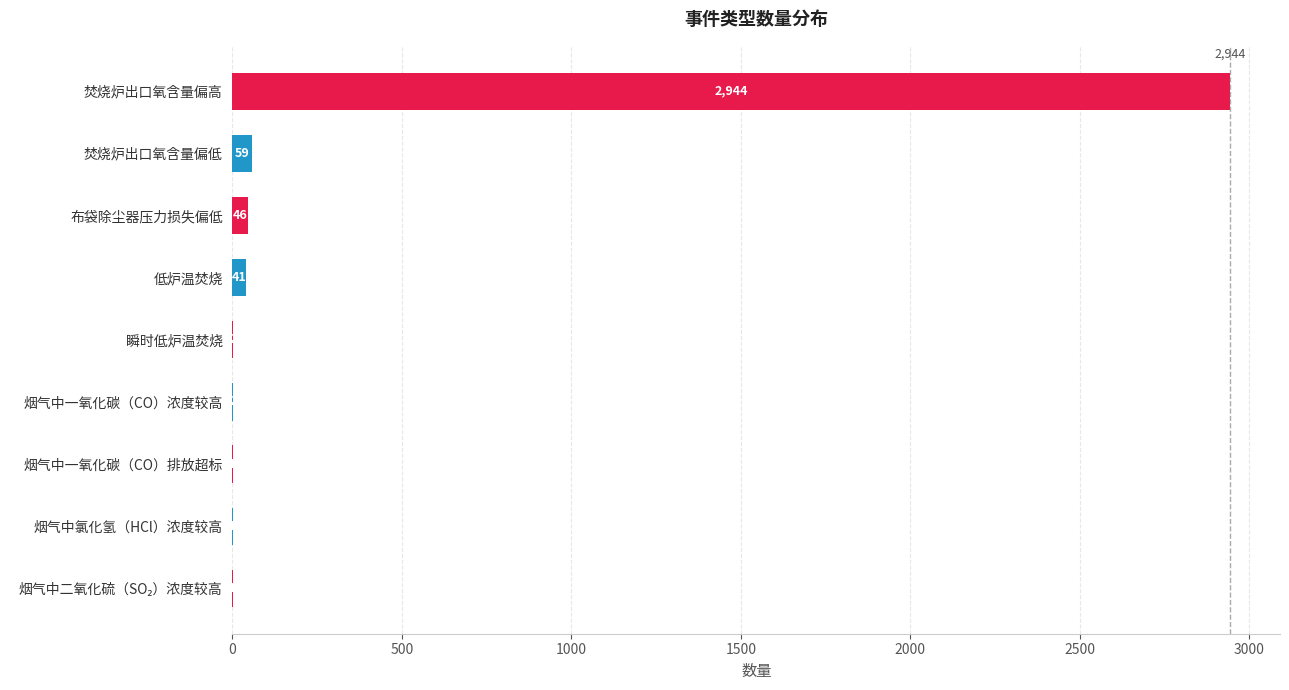

Is it true that the value at 瞬时低炉温焚烧 is 2?

True